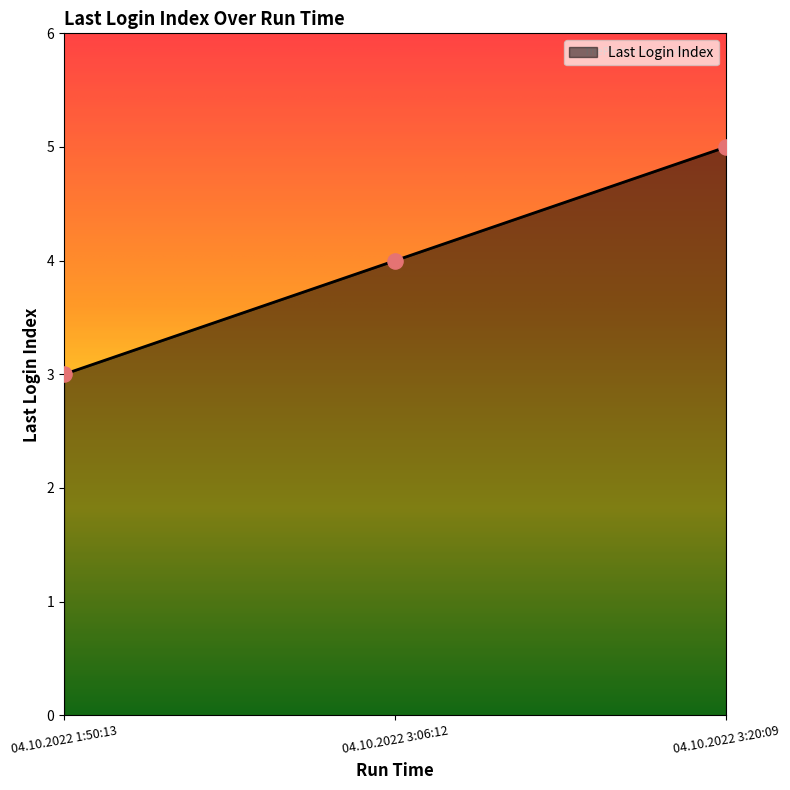

What is the ratio of the value at 04.10.2022 1:50:13 to the value at 04.10.2022 3:20:09?

0.6